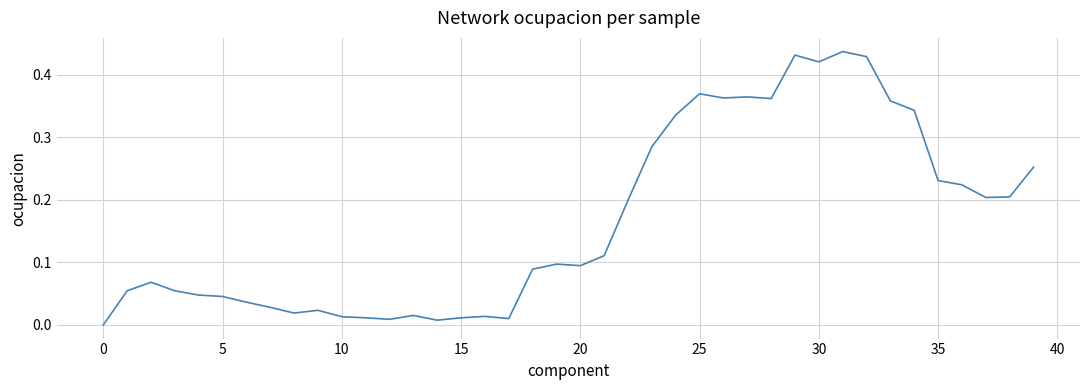

The chart shows a value of 0.5 at 25. True or false?

False